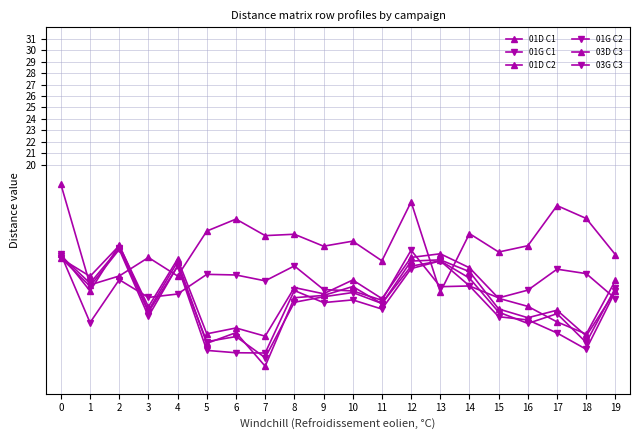

Where is 01D C2 nearest to the value 8?

11